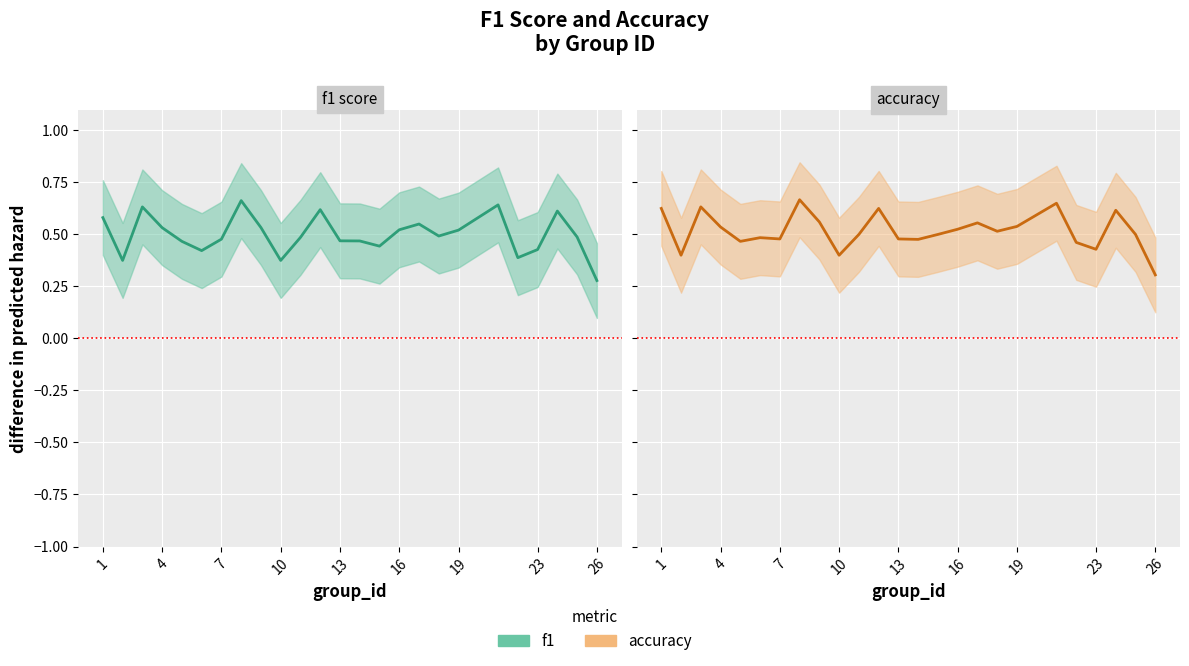

True or false: f1 has a value of 0.3 at 4.

False